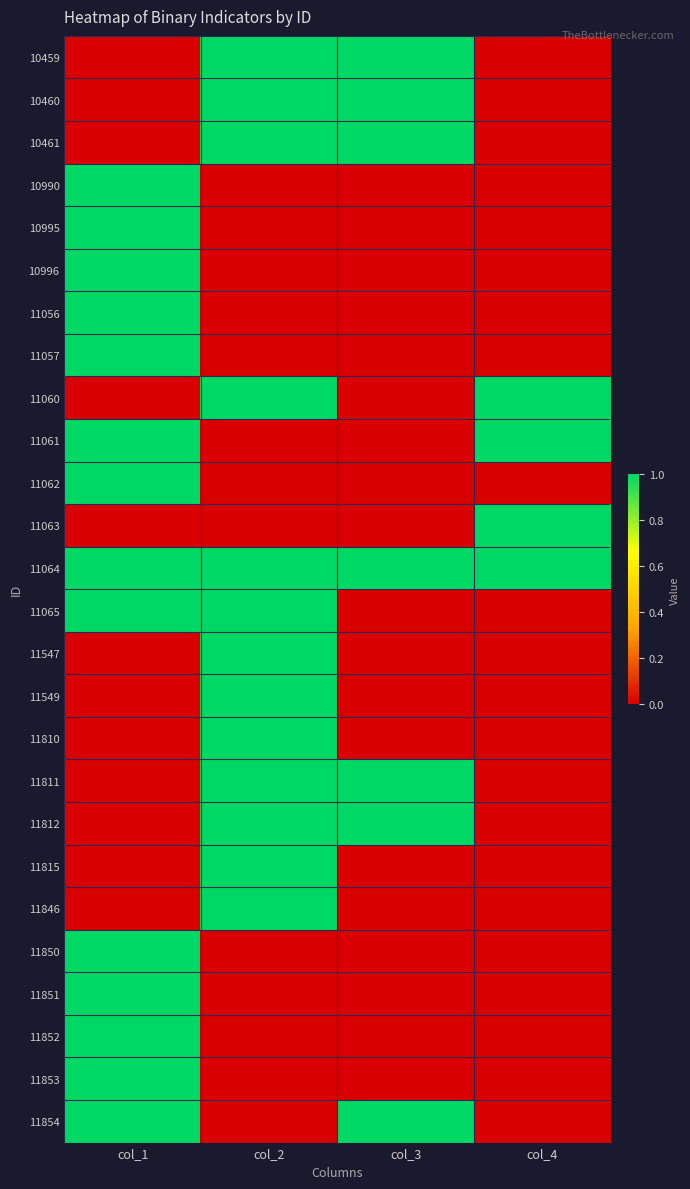

Between col_3 and col_2, which is larger?

col_3